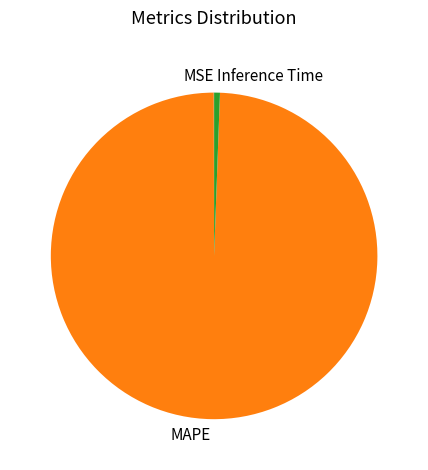

True or false: Inference Time accounts for 11% of the total.

False